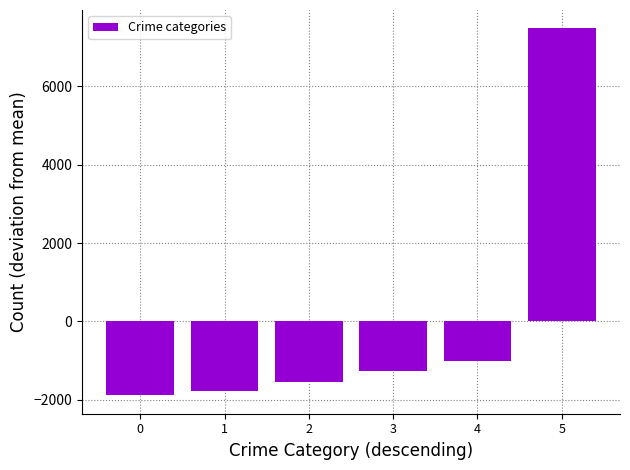

True or false: the data shows 7479.8 at 5.

True